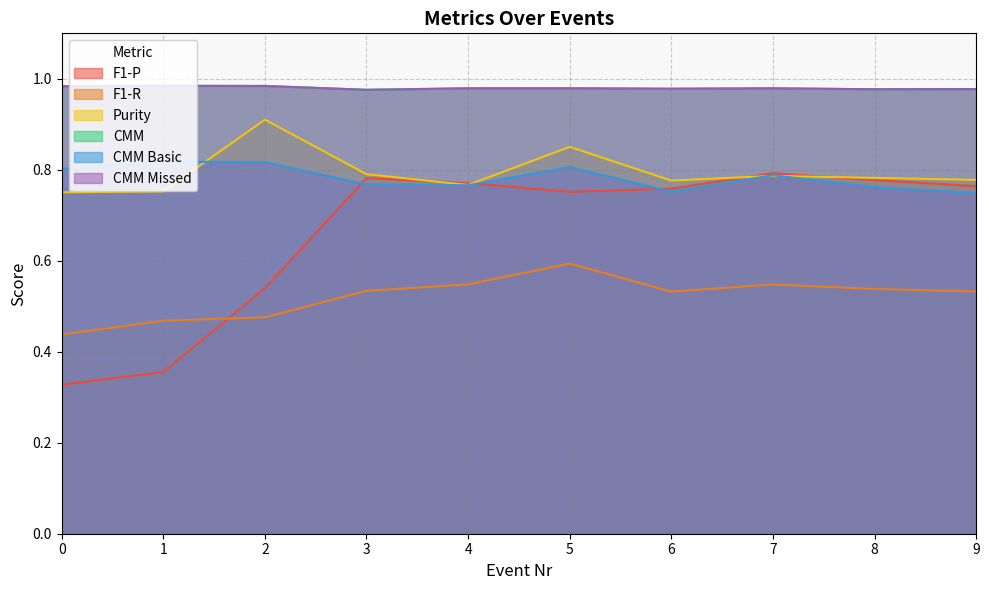

Rank the series by their maximum value, from lowest to highest.

F1-R, F1-P, CMM Basic, Purity, CMM, CMM Missed